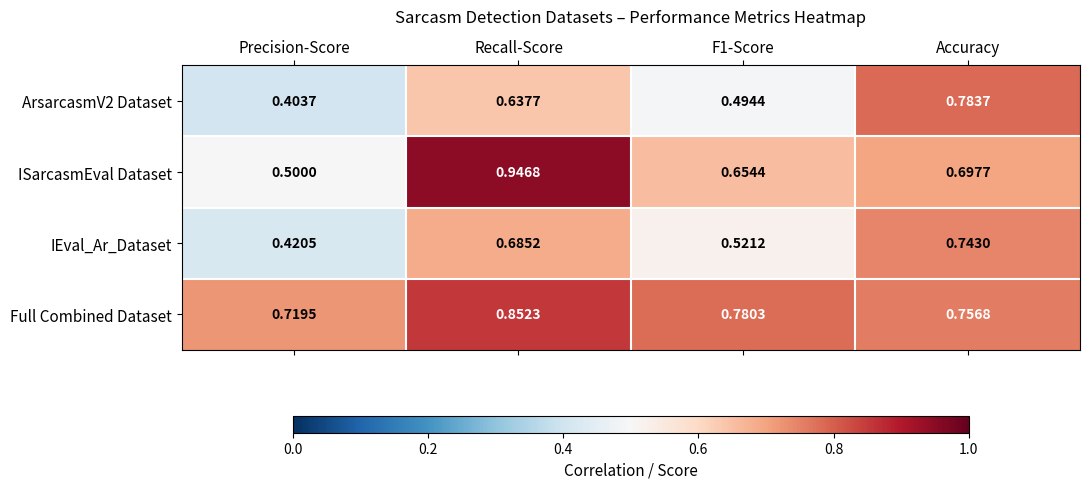

Where is ArsarcasmV2 Dataset nearest to the value 0?

Precision-Score